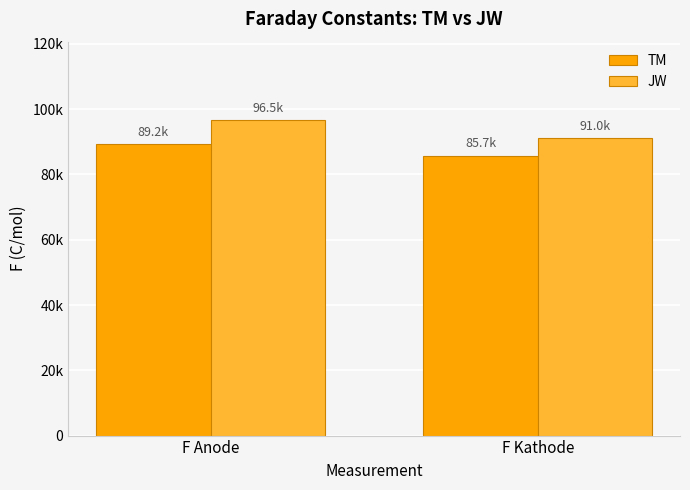

What are all the series names shown in the legend?

TM, JW